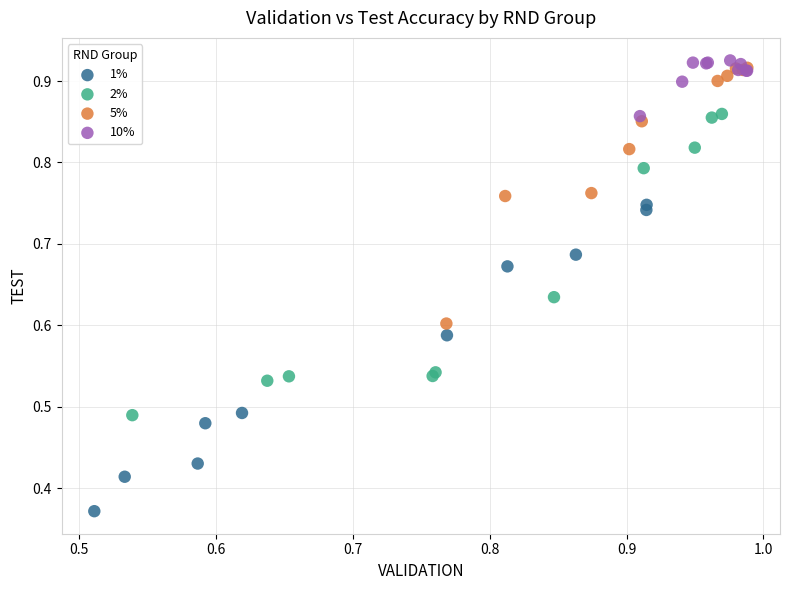

Which series reaches the minimum Y coordinate?

1%